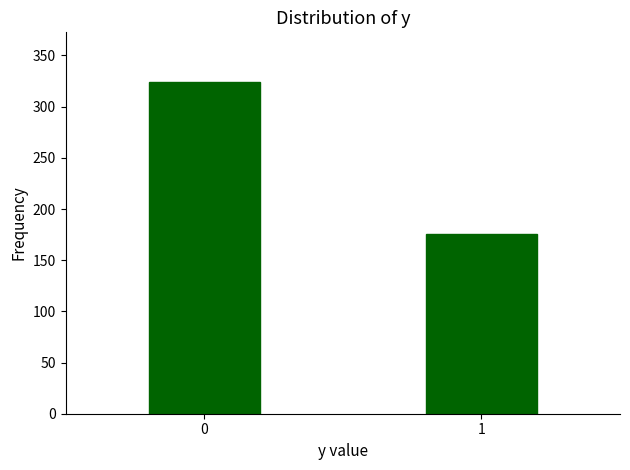

Reading left to right, list all the values displayed in this chart.

324	176